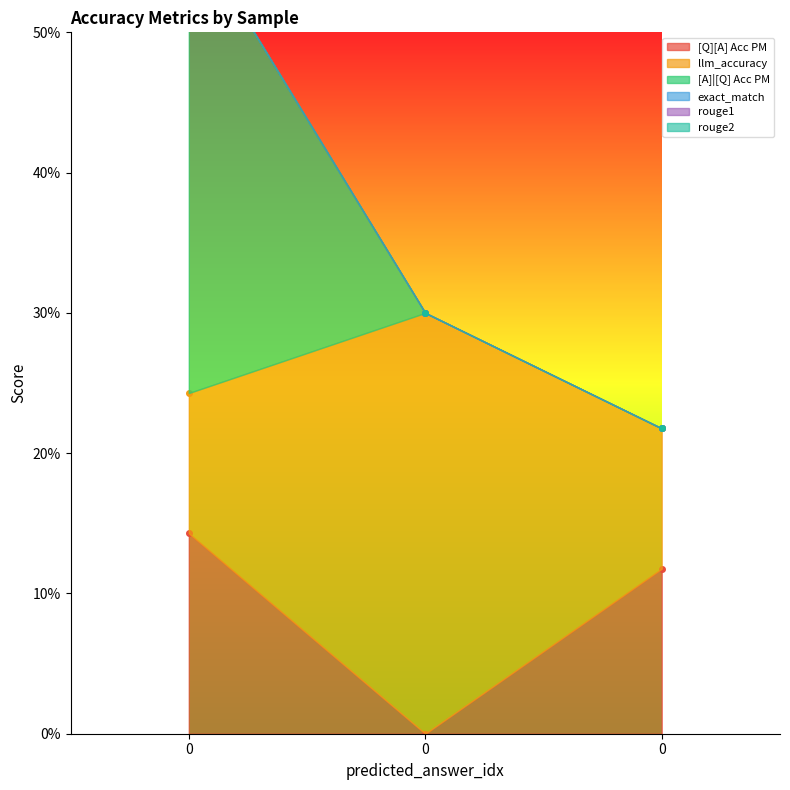

True or false: exact_match has a value of 0.0 at 0.

True